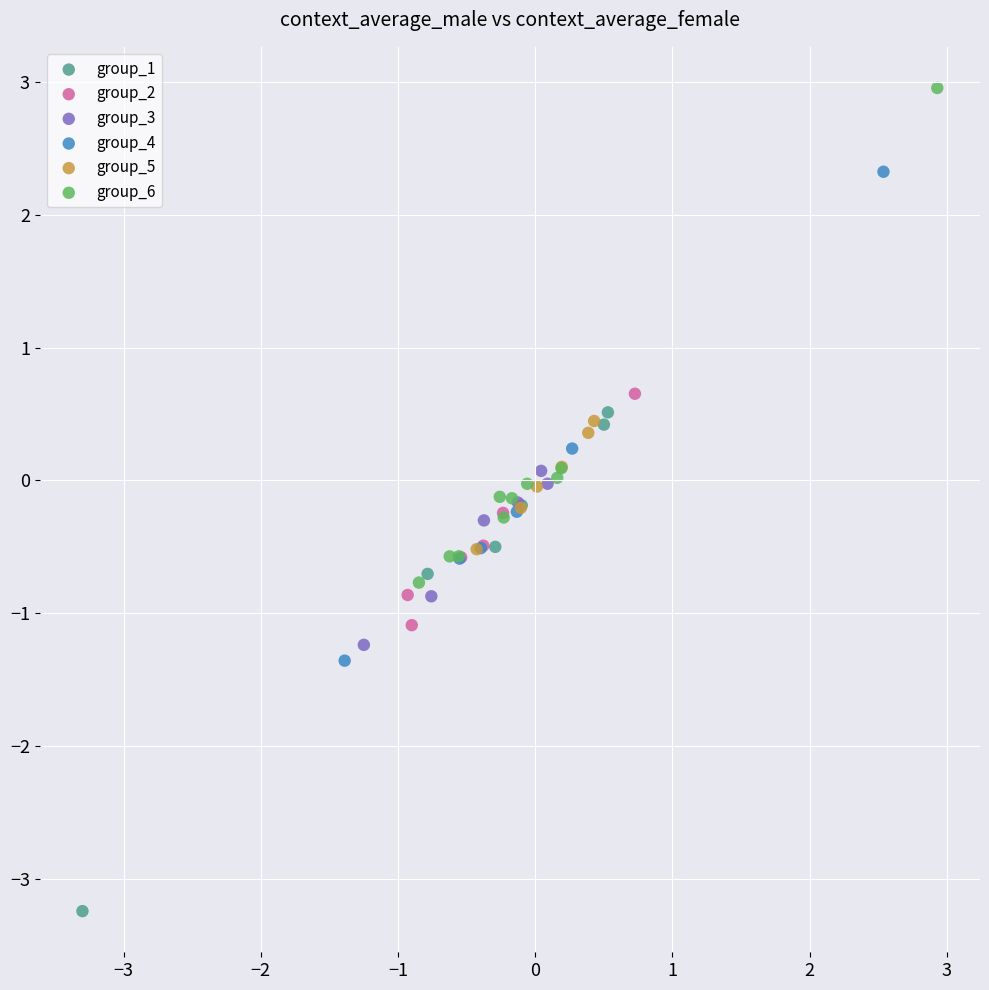

Which series contains the highest Y value?

group_6